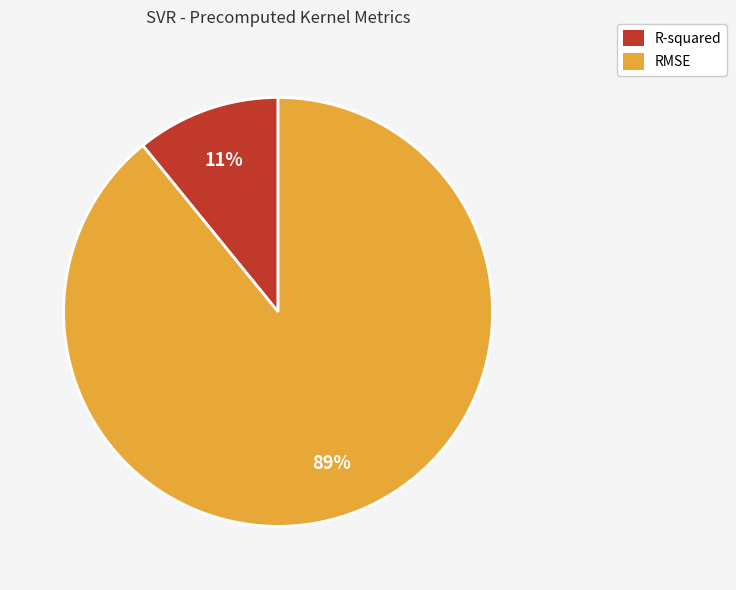

Approximately how many times larger is the value at R-squared compared to RMSE?

0.1